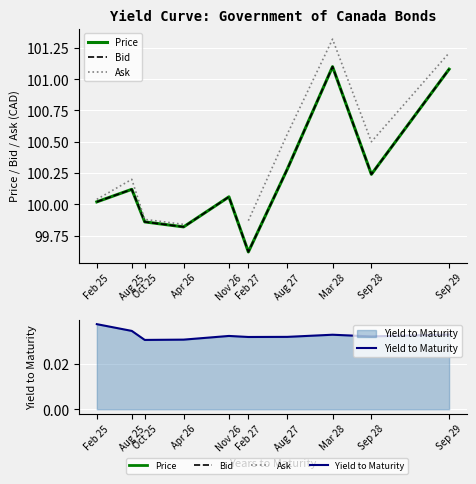

How many distinct data groups are displayed?

4